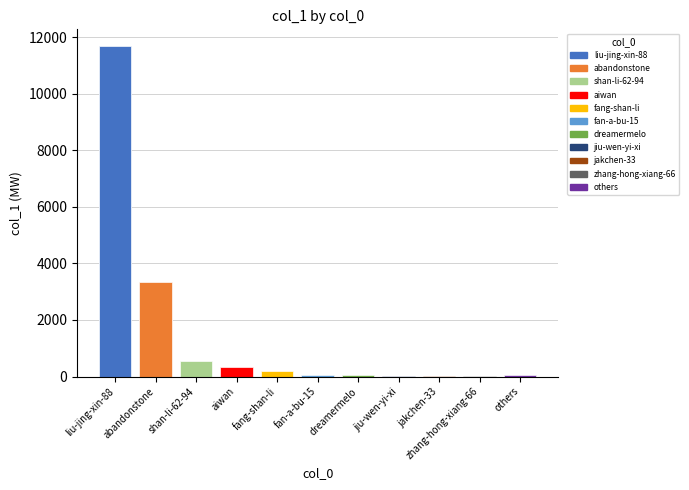

What is the difference between the maximum and minimum values?

11702